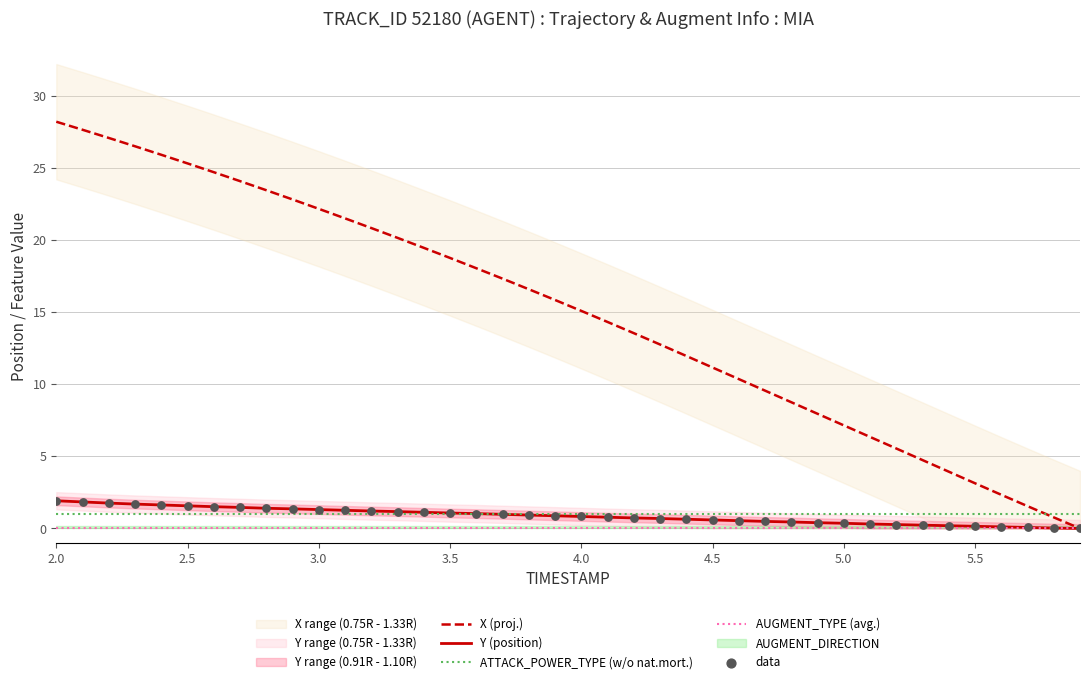

Which series contains the lowest Y value?

X (proj.)